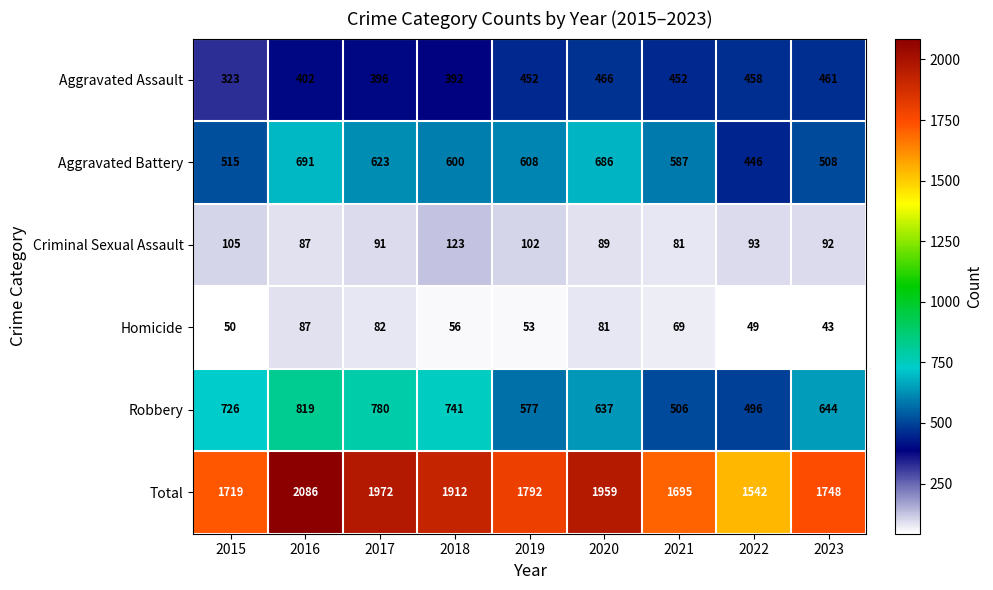

What is the lowest value of the Total series?

1542